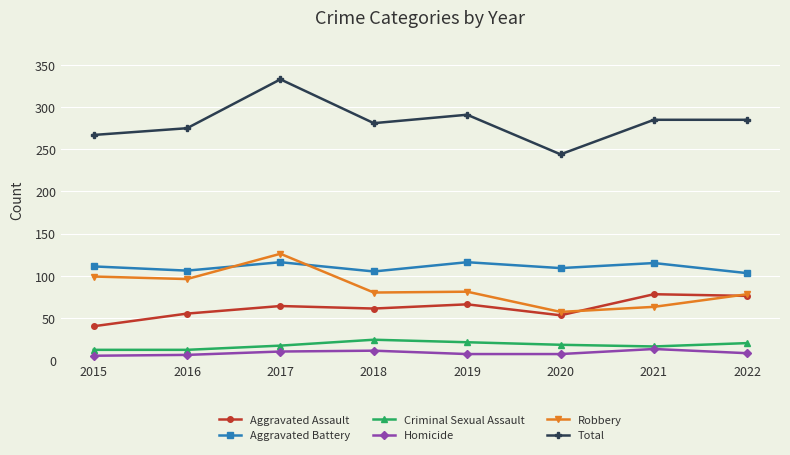

What is the greatest value displayed?

333